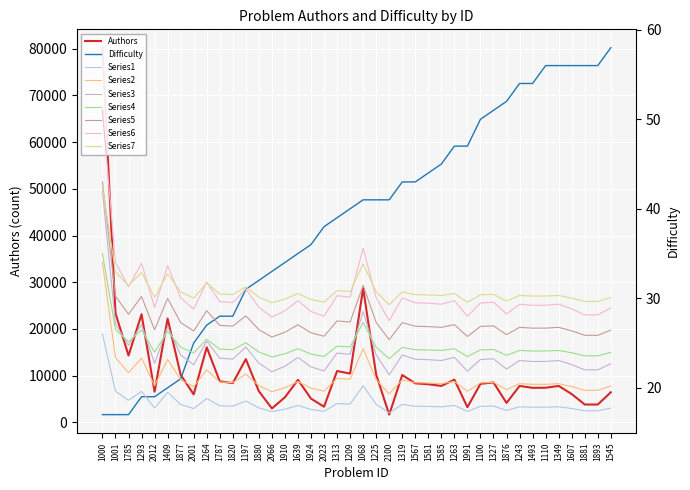

What is the label of the 31st point from the left?

1327